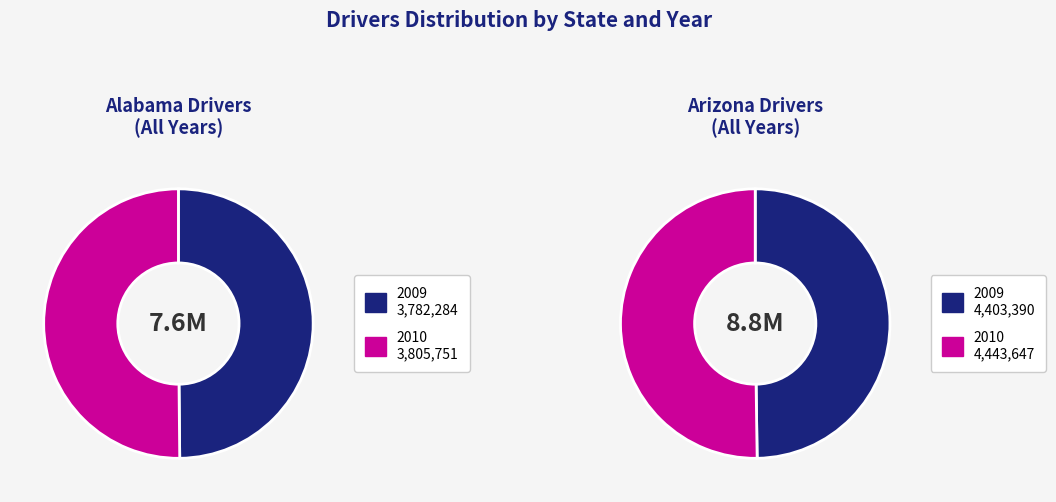

What percentage is the 2009 slice, to the nearest percent?

50%